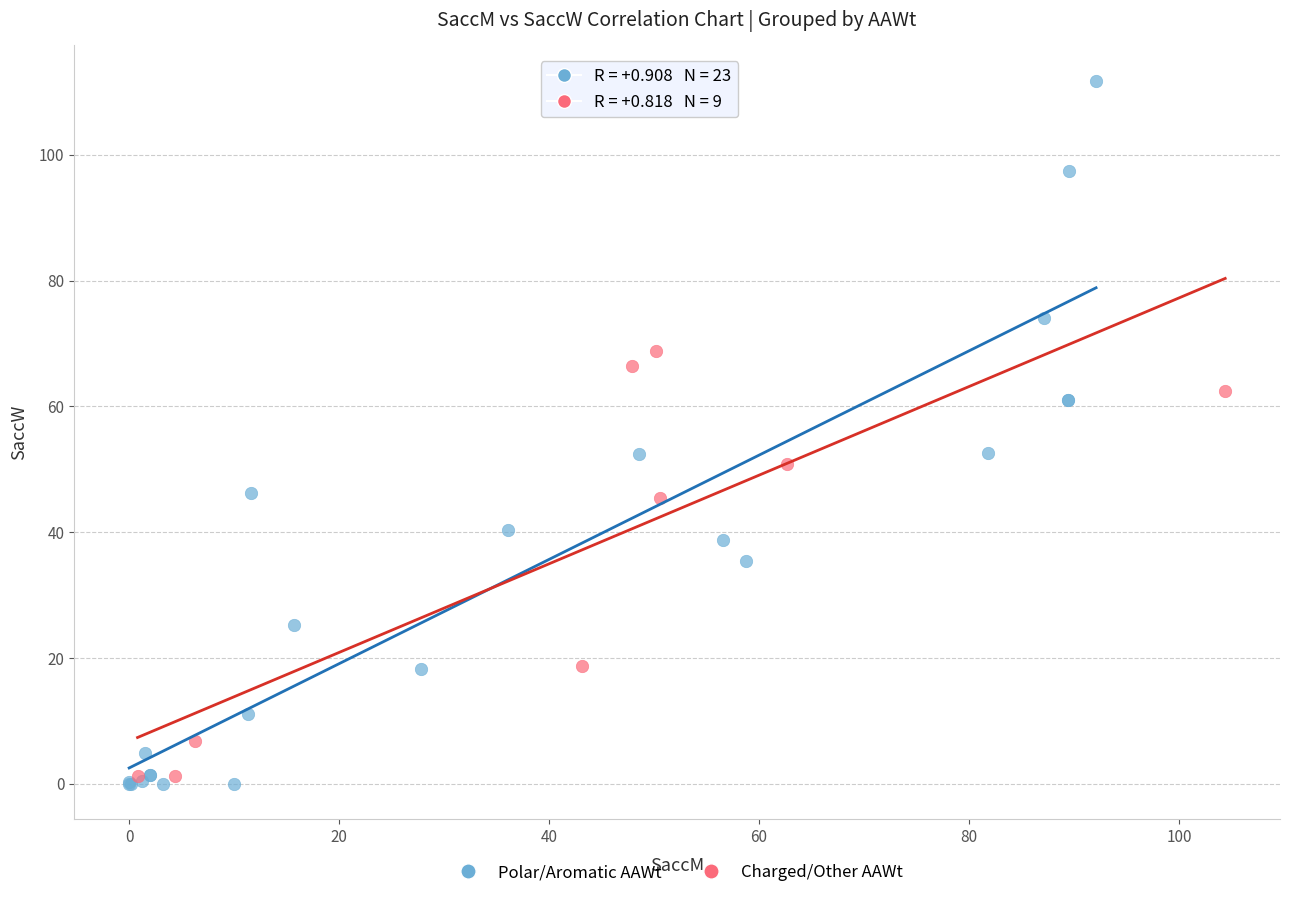

What are all the series names shown in the legend?

Polar/Aromatic AAWt, Charged/Other AAWt